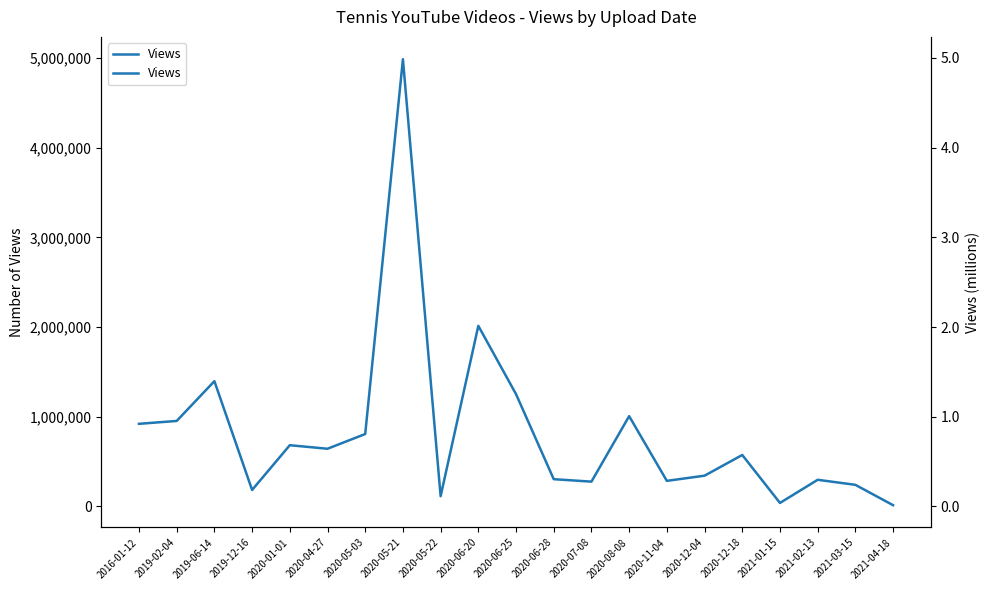

The value at 2020-12-18 is 815688. True or false?

False